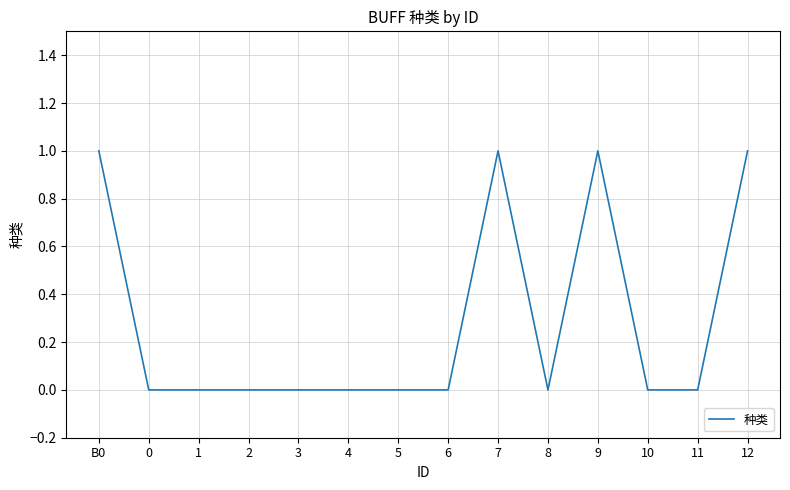

What position from the right is 0?

13